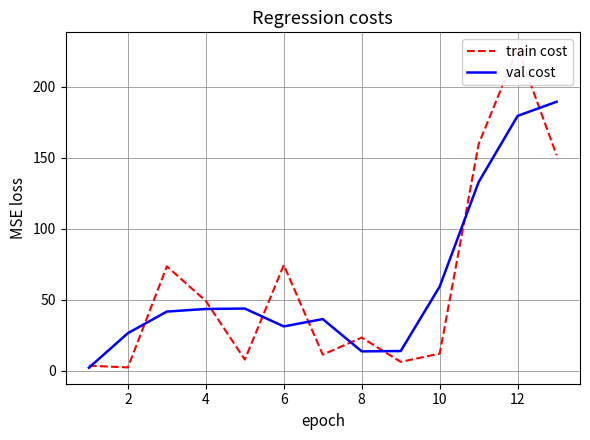

What are all the series names shown in the legend?

train cost, val cost